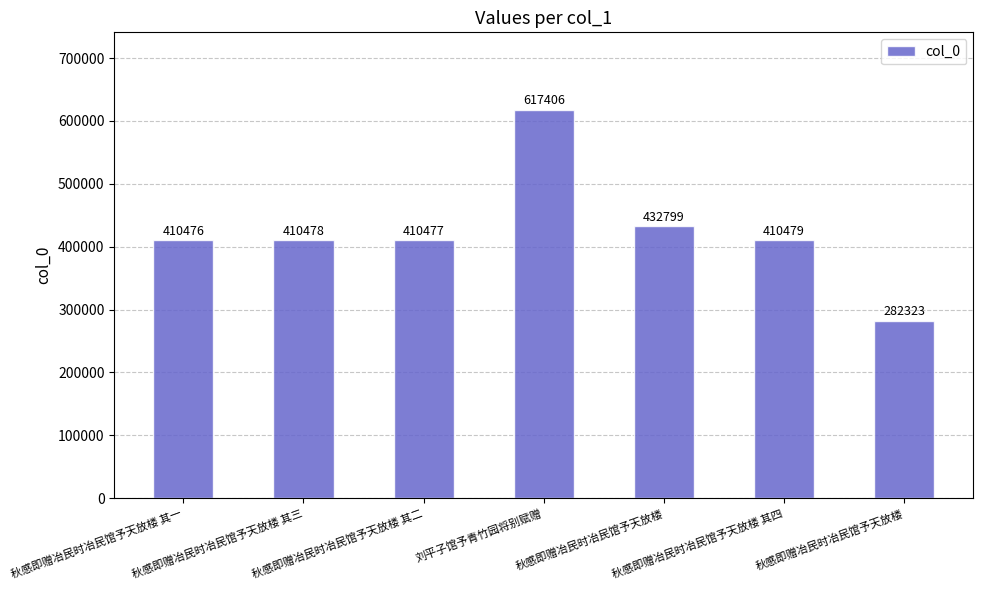

How many series are shown in this chart?

1